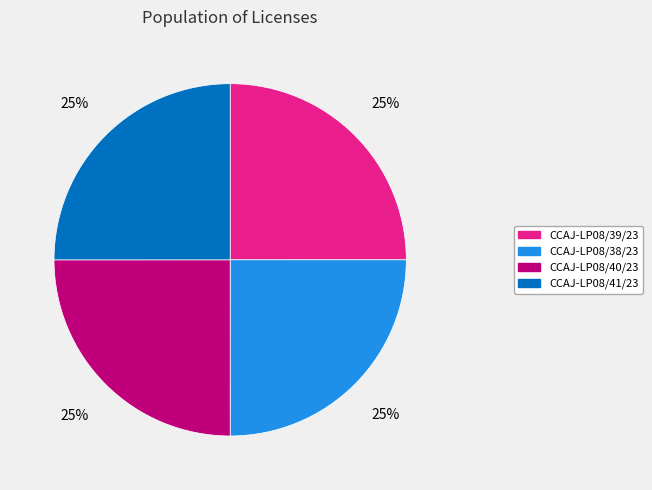

Is it true that CCAJ-LP08/41/23 is 40% of the pie?

False